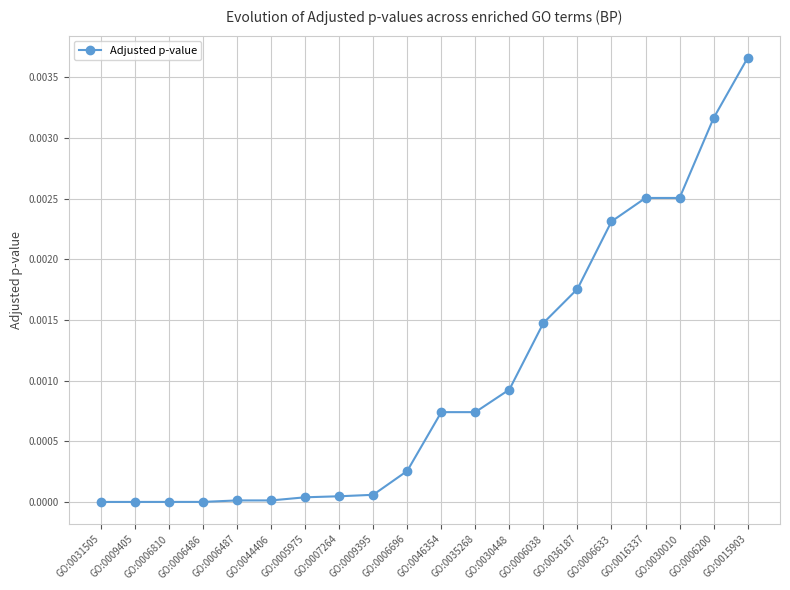

The chart shows a value of 0.0 at GO:0035268. True or false?

True